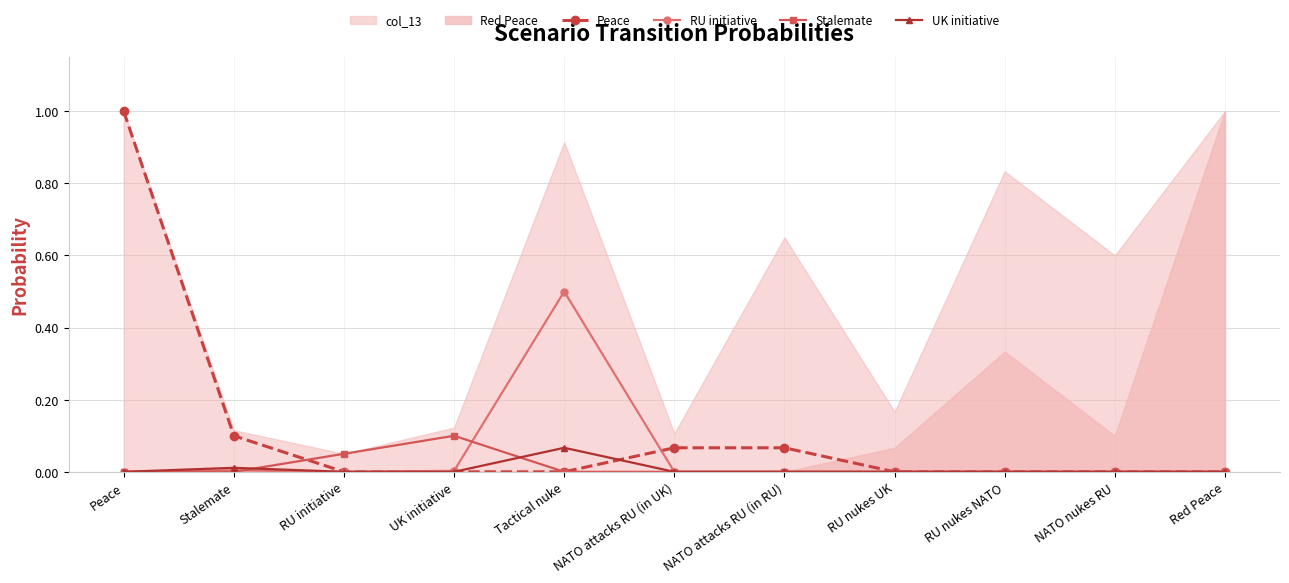

What is the approximate value of RU initiative at Tactical nuke?

0.5